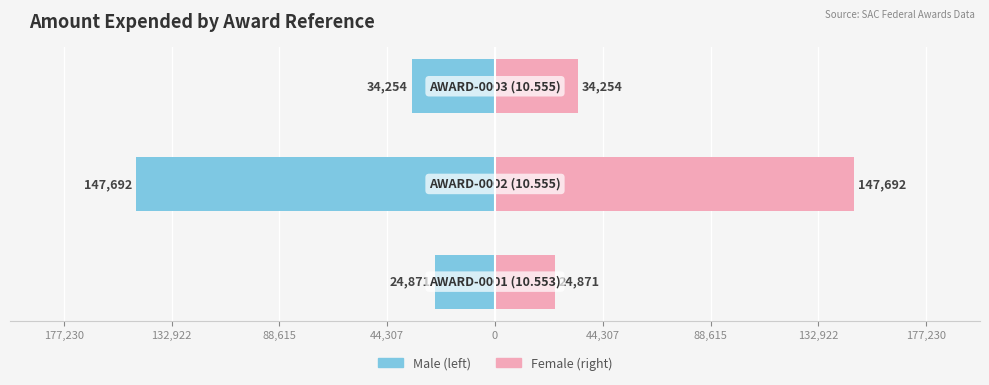

How many bars are there in total?

6